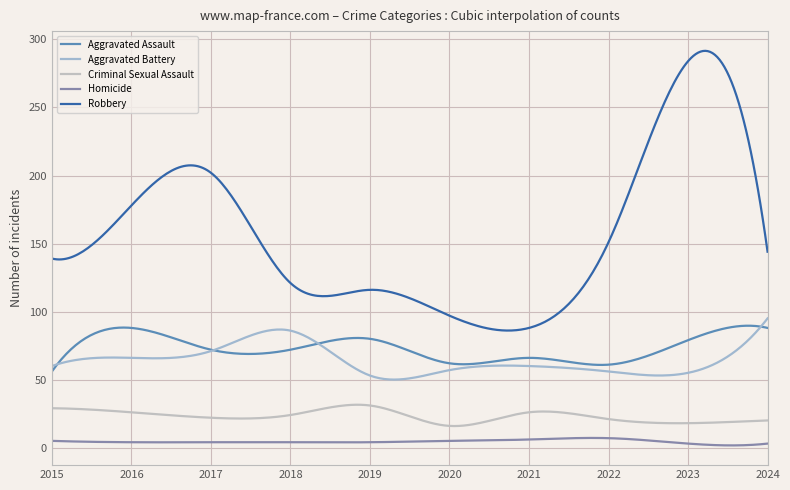

True or false: Homicide and Aggravated Assault cross at least once.

False